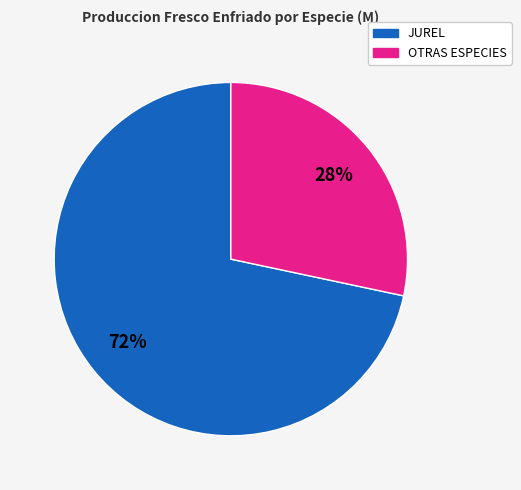

Does OTRAS ESPECIES represent more than half of the total?

No